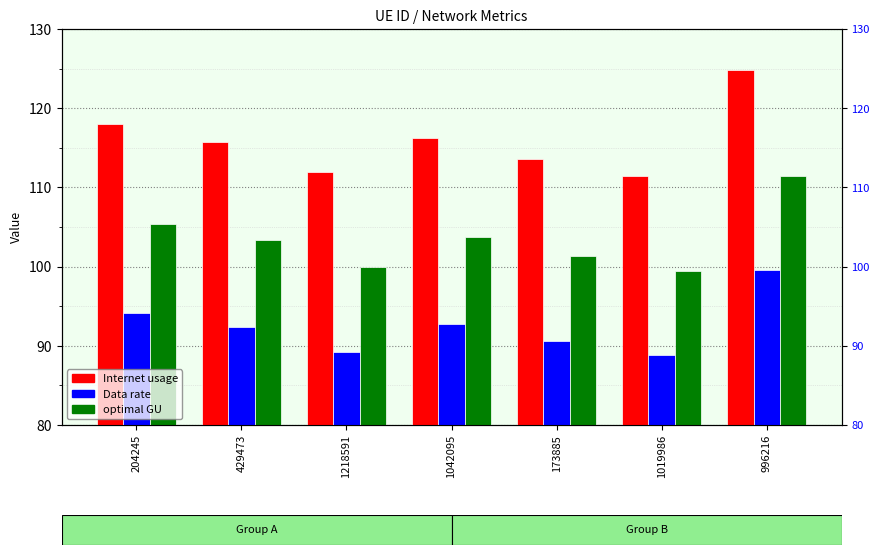

What is the sum of all optimal GU values?

724.9